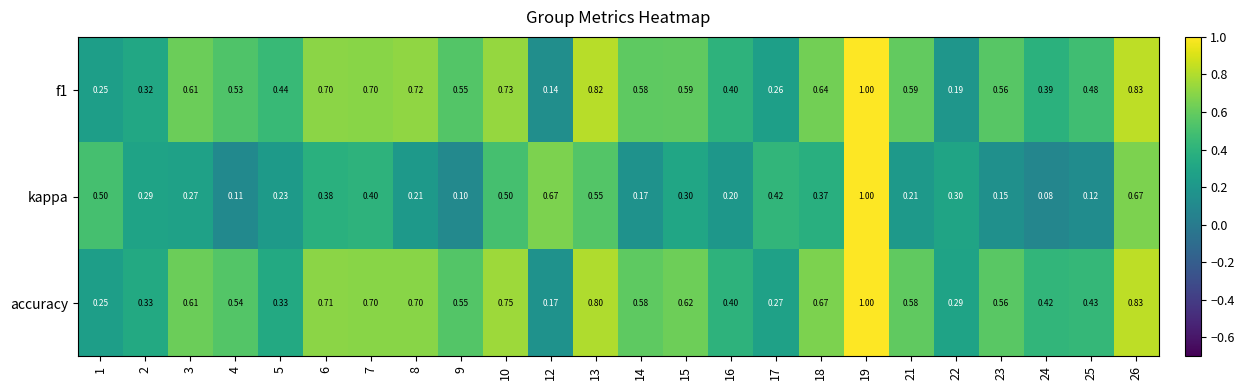

Which series has the largest total across all categories?

accuracy